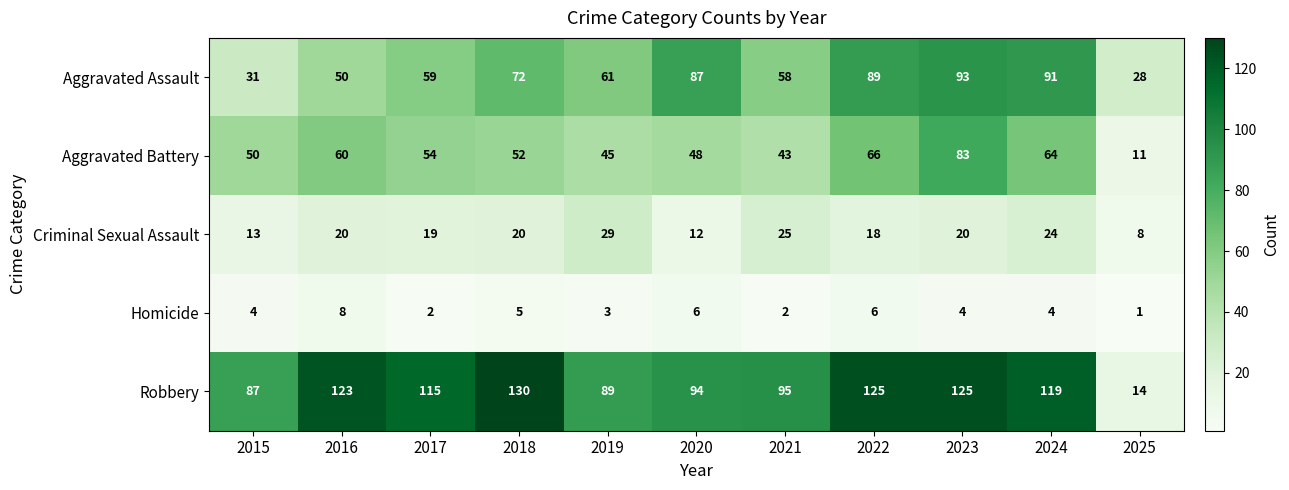

What is the highest value of the Robbery series?

130